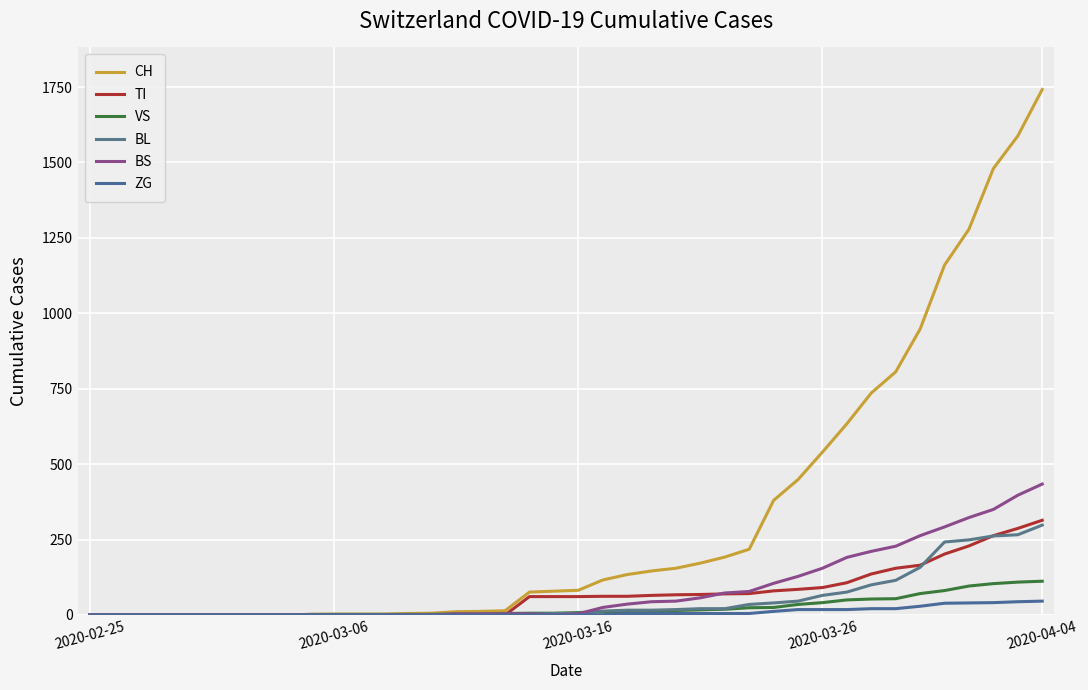

True or false: TI and BS intersect in this chart.

True